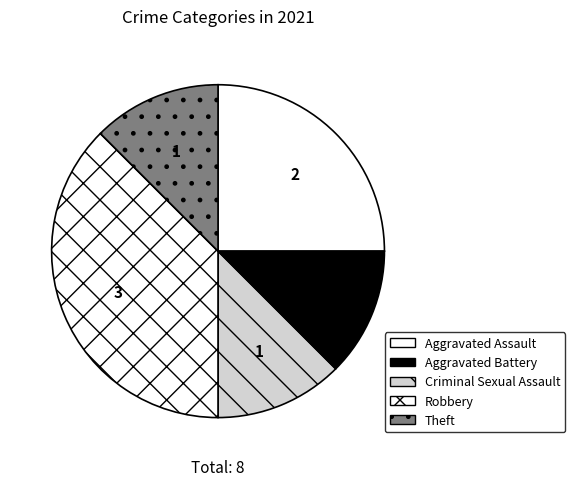

To the nearest percent, what portion does Theft represent?

12%